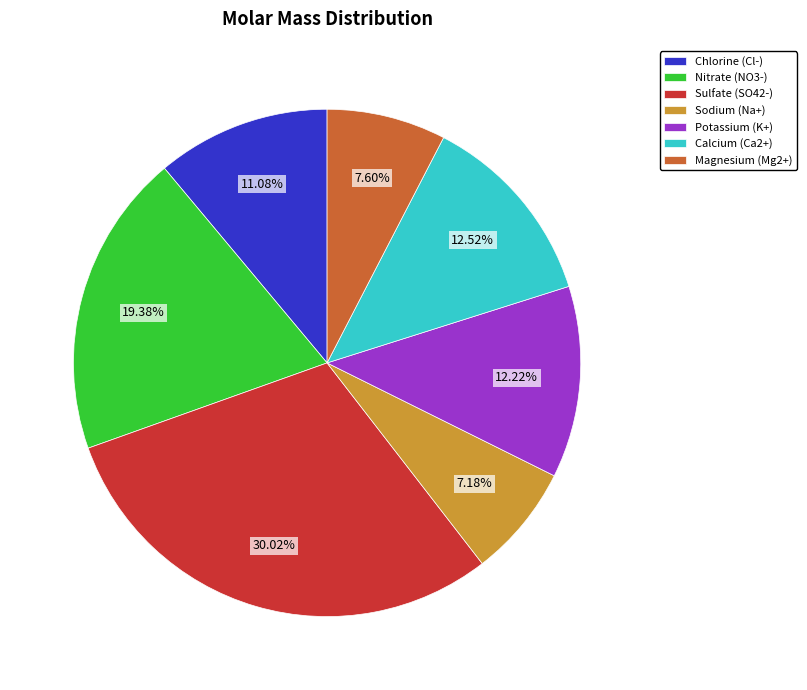

To the nearest percent, what is the difference between the largest and smallest slice percentages?

23%